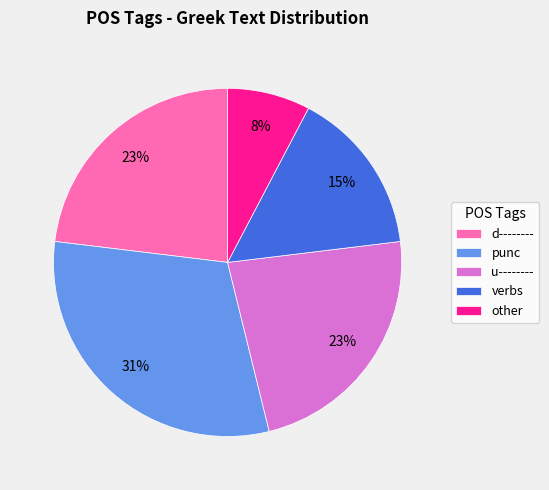

Is the sum of other and verbs greater than half?

No